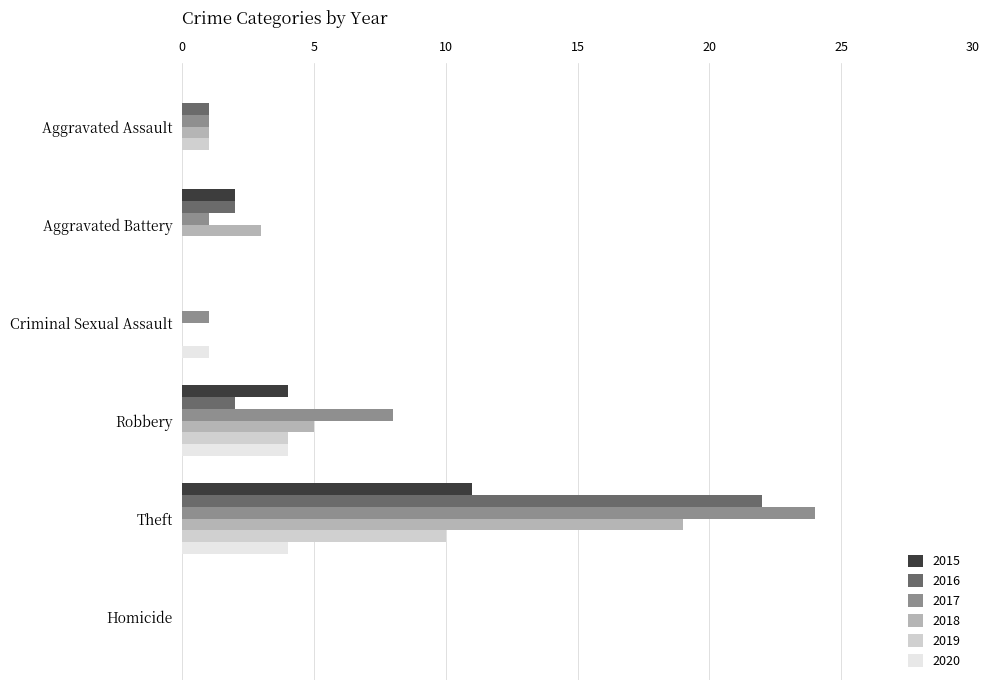

What is the sum of the 2020 values at Aggravated Assault and Theft?

4